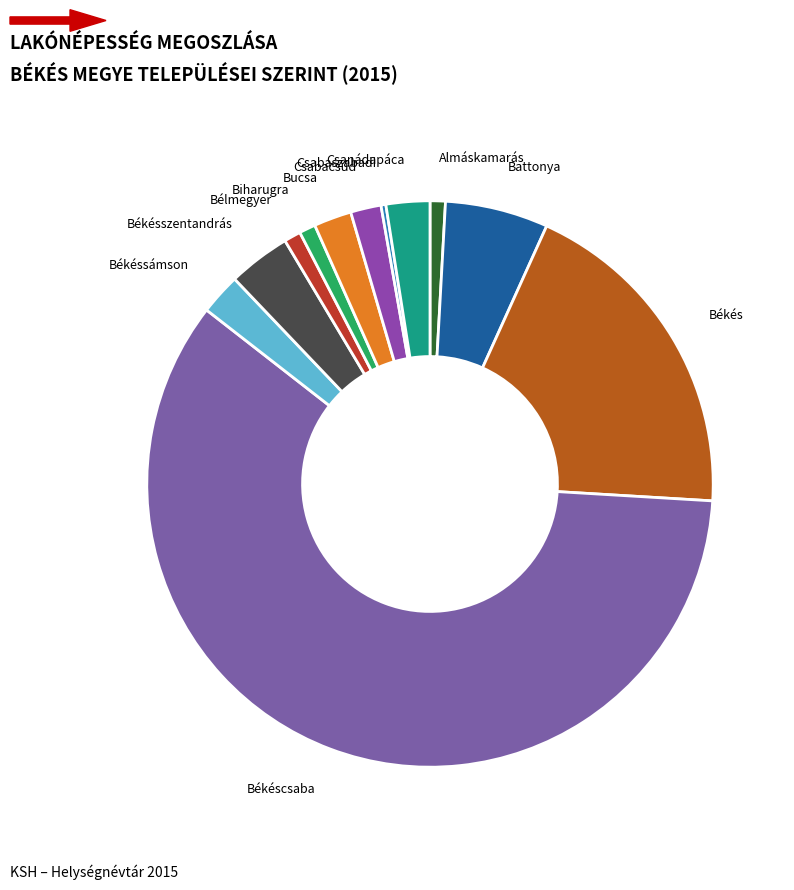

Which category has the smallest portion of the pie?

Csabaszabadi